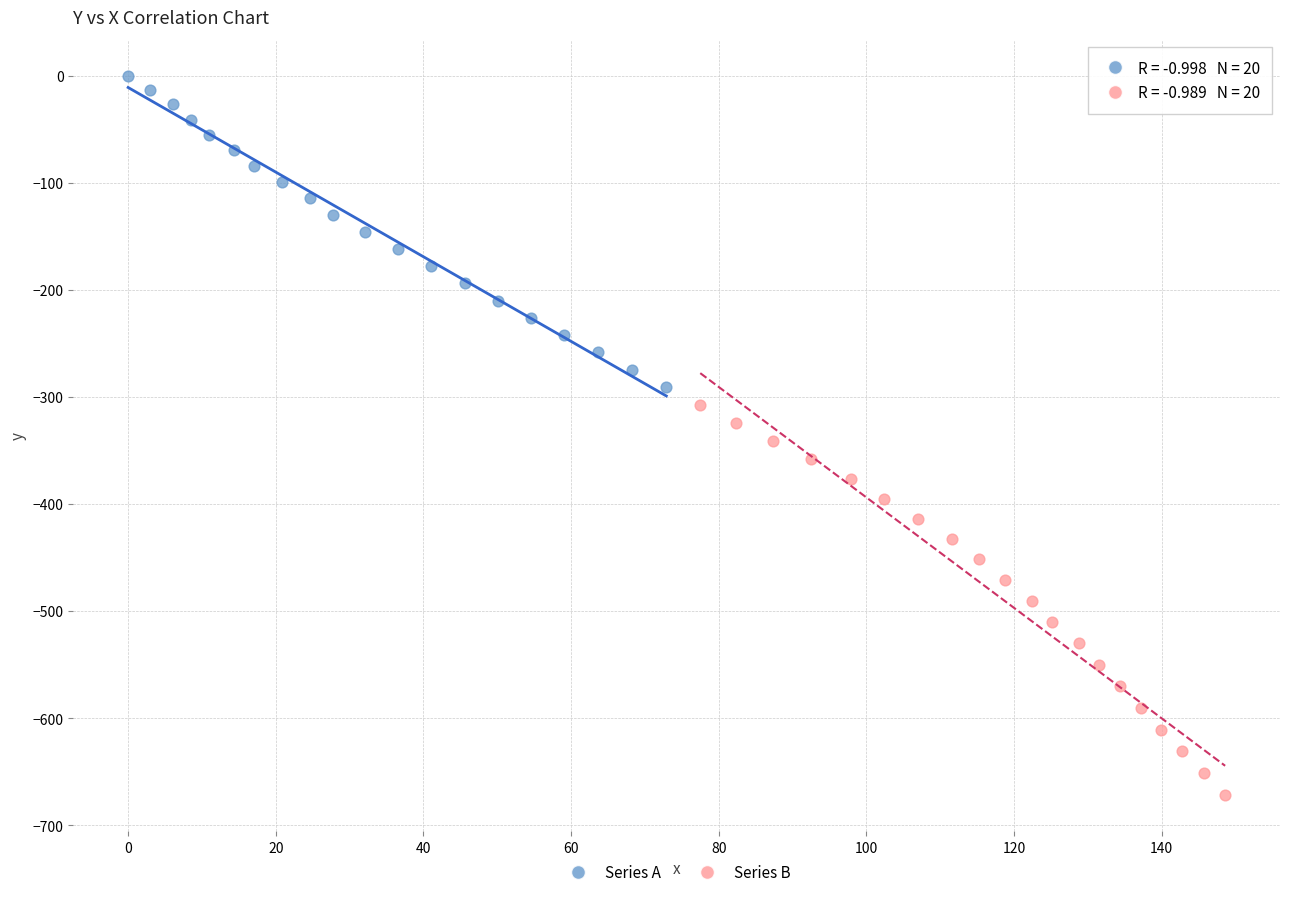

Which series contains the lowest Y value?

Series B